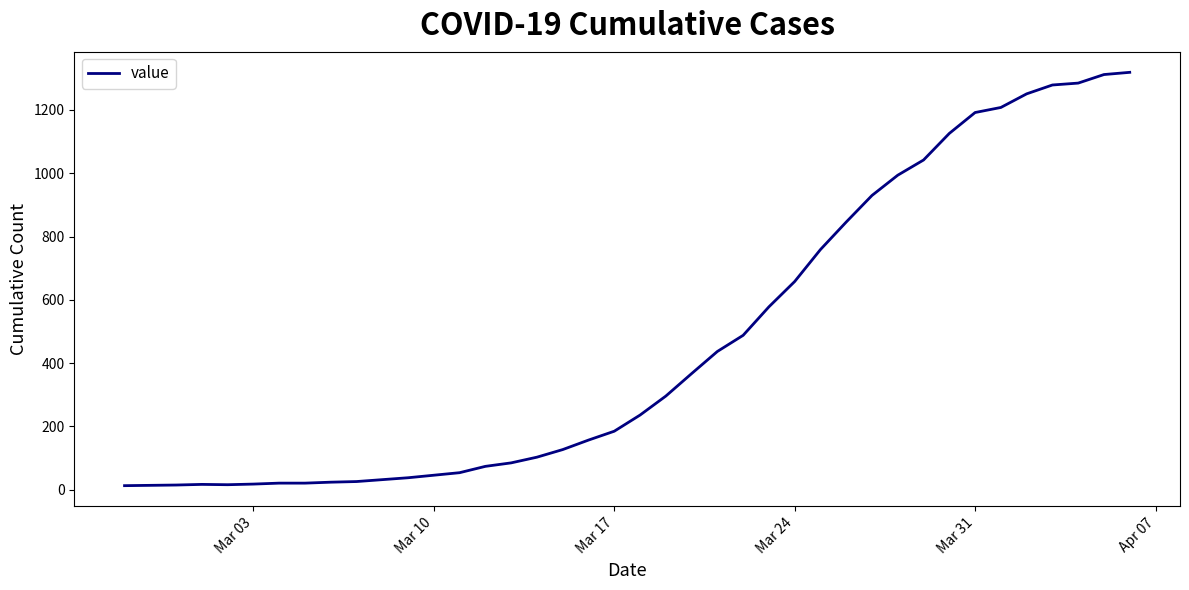

What is the maximum value shown in the chart?

1319